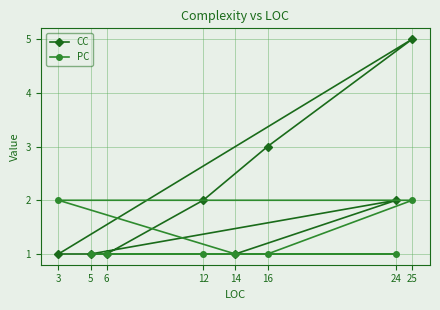

True or false: CC has more than 0 interior local peaks.

True